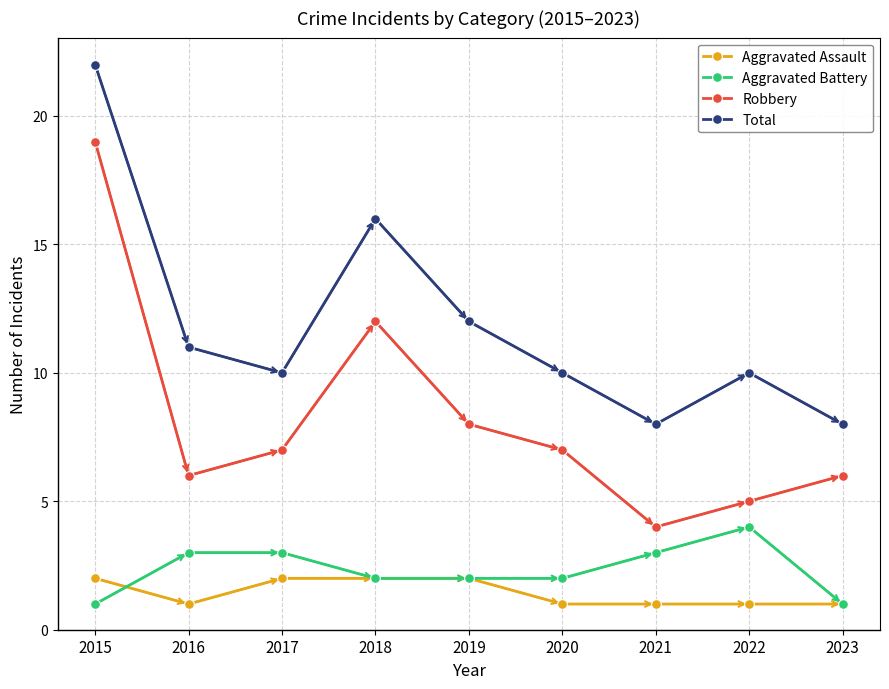

How many interior local valleys does the Robbery series have?

2